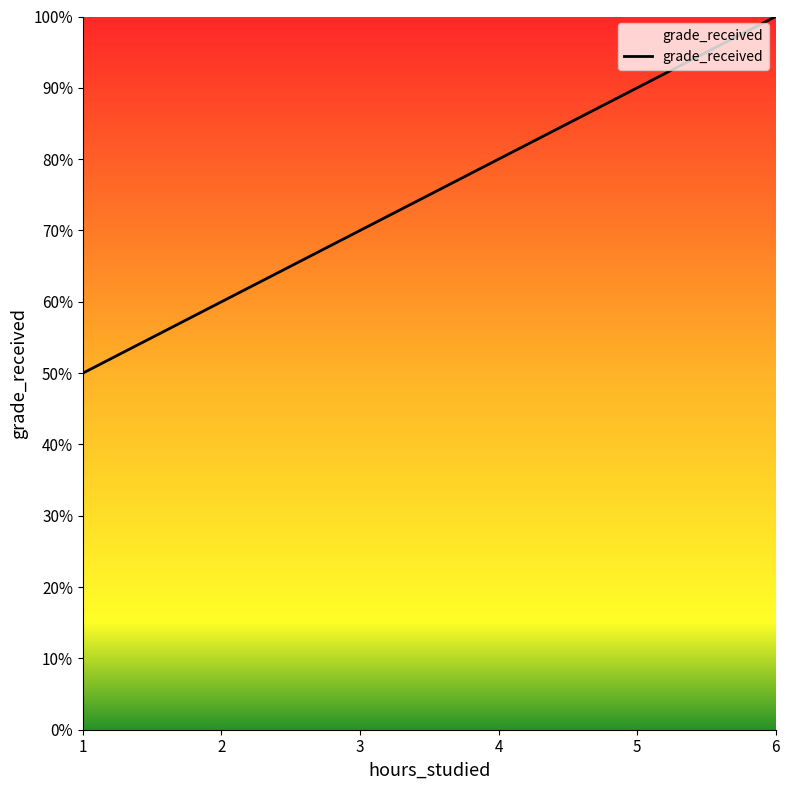

What is the change in value from 1 to 6?

+50